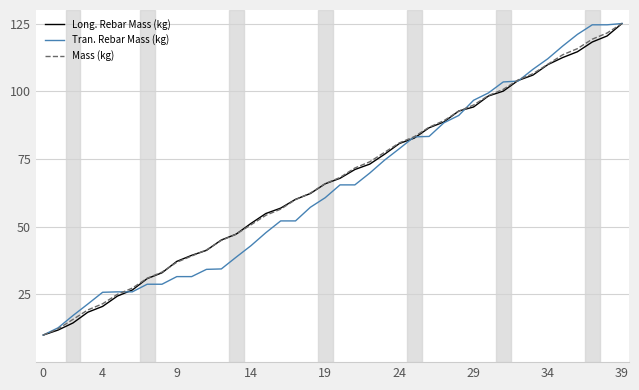

What is the minimum value shown in the chart?

10.0